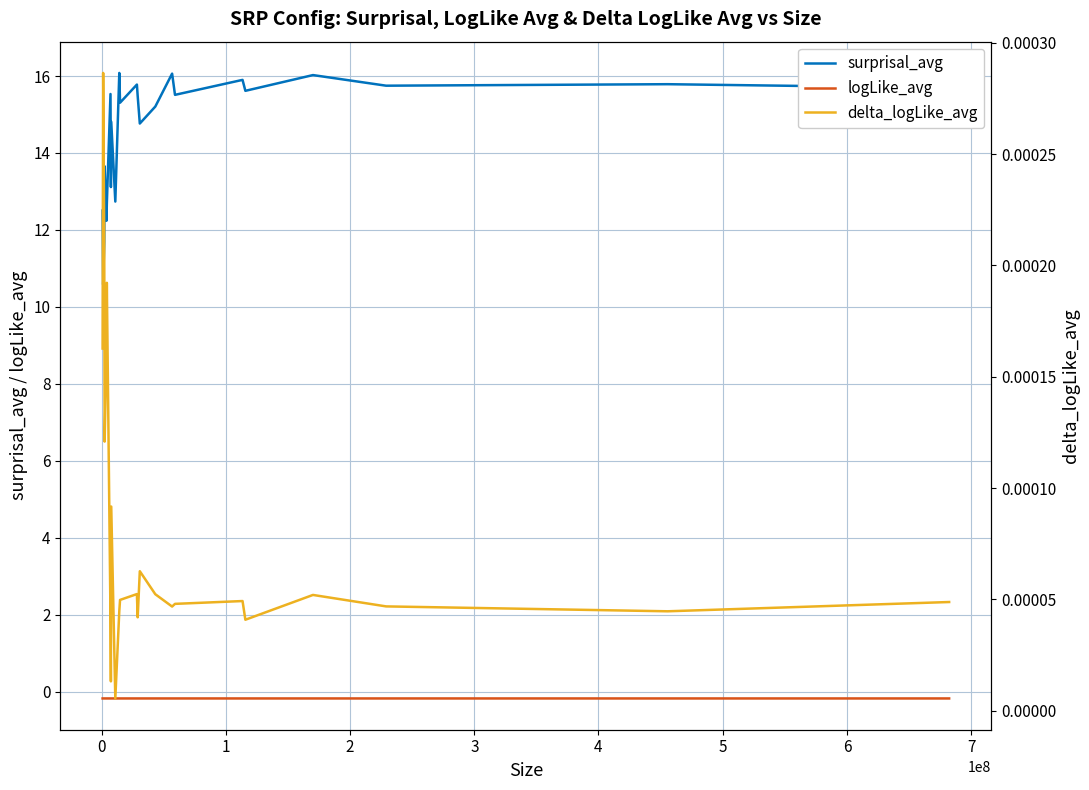

What is the value of the surprisal_avg point at the 13th from the left?

15.8